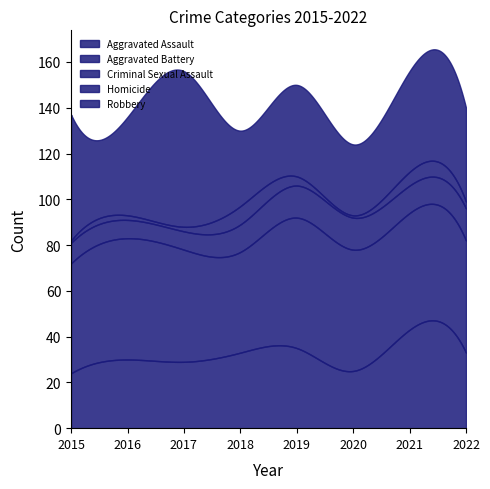

What is the difference between the highest and lowest values at 2021?

45